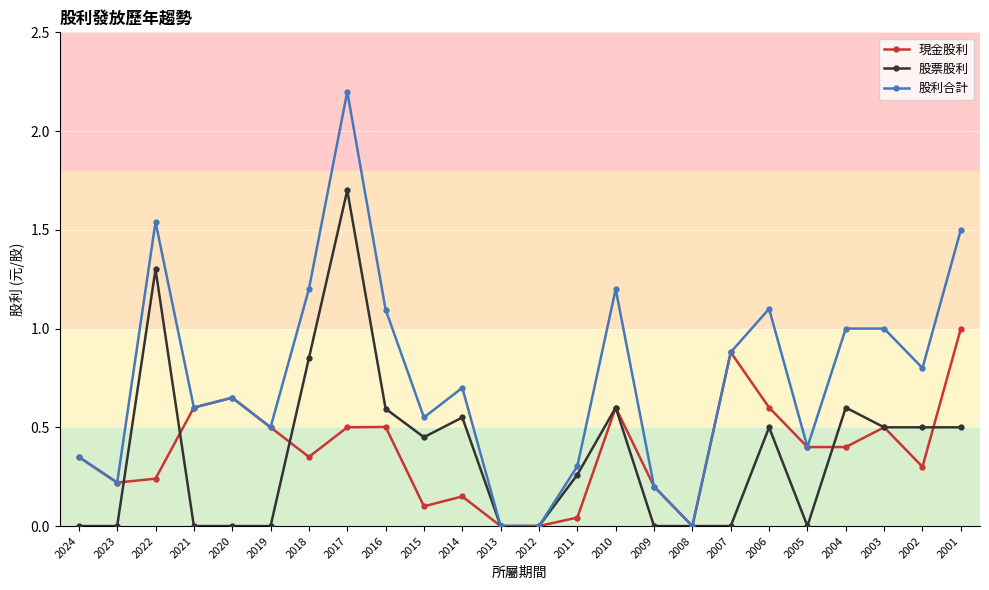

Which series changed the most between 2014 and 2003?

現金股利